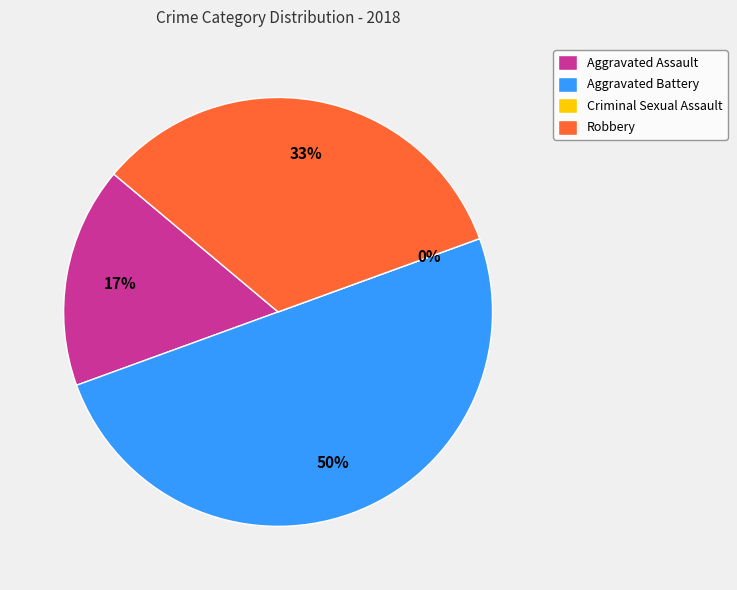

How many segments does this pie chart have?

4